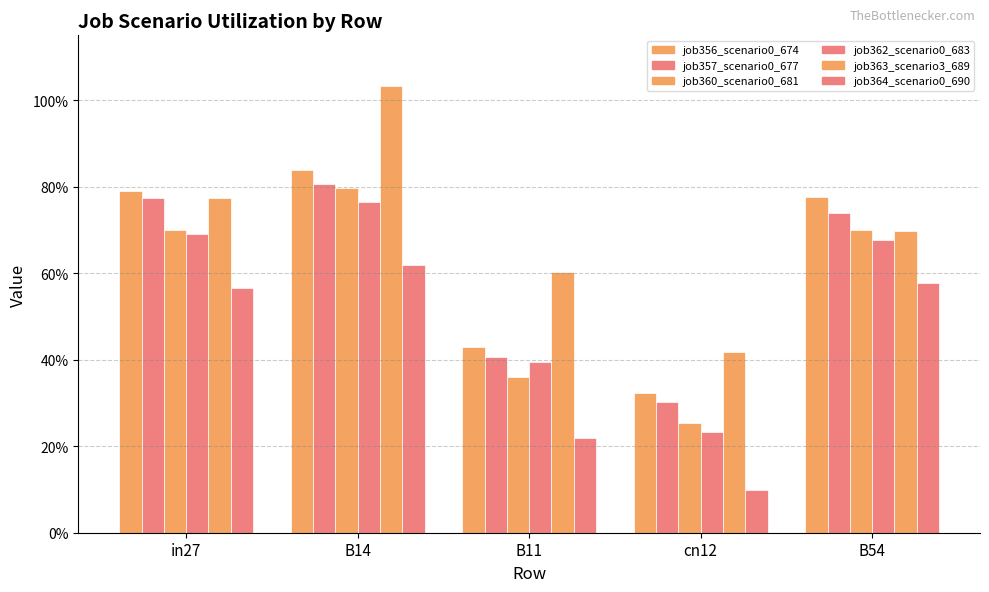

Between B14 and B11, which is larger?

B14